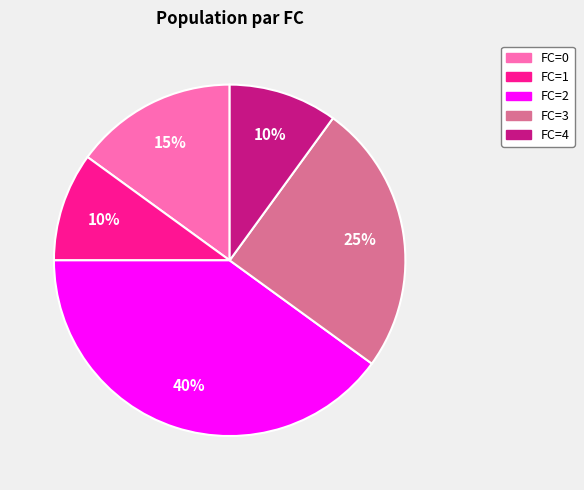

To the nearest percent, what percentage of the pie is FC=0?

15%